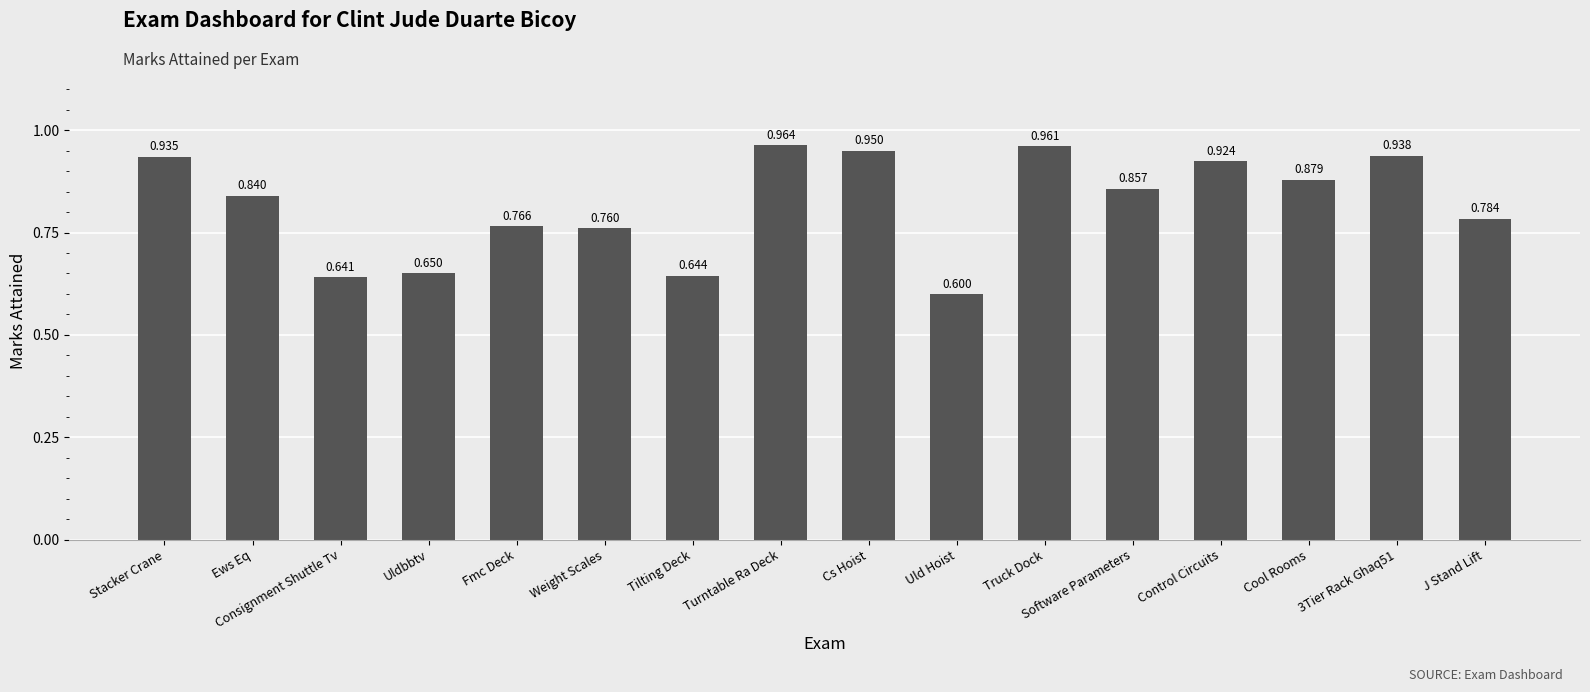

Which has a higher value, Fmc Deck or Stacker Crane?

Stacker Crane